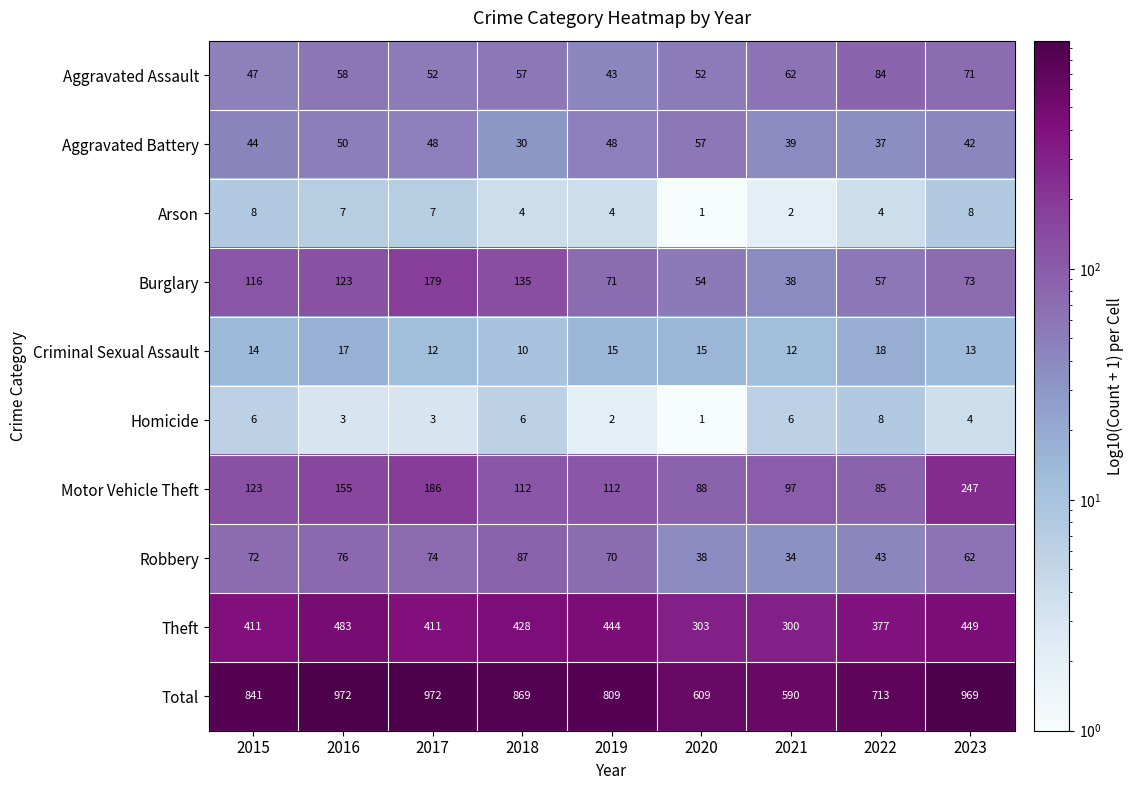

At which label does Aggravated Assault first exceed 57?

2016